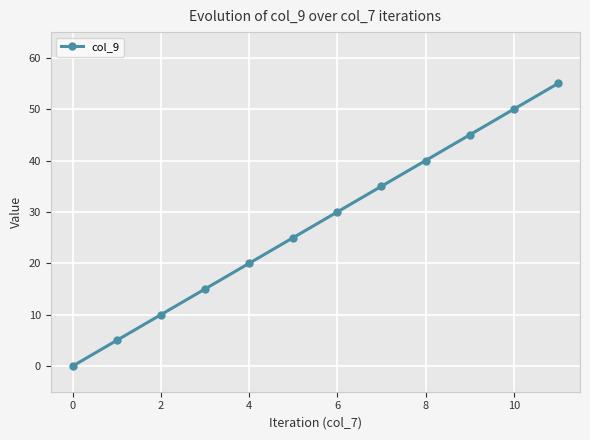

What is the value of the 8th point from the left?

35